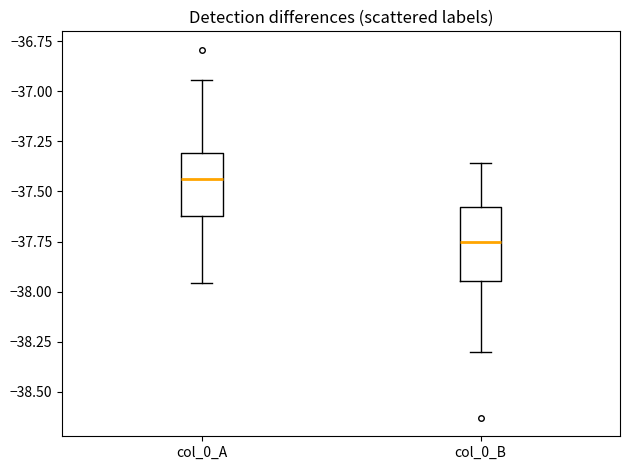

Where is the upper edge of the box for col_0_B on the y-axis? The values are not printed on the chart, so give them approximately, as read against the axis.

-37.60